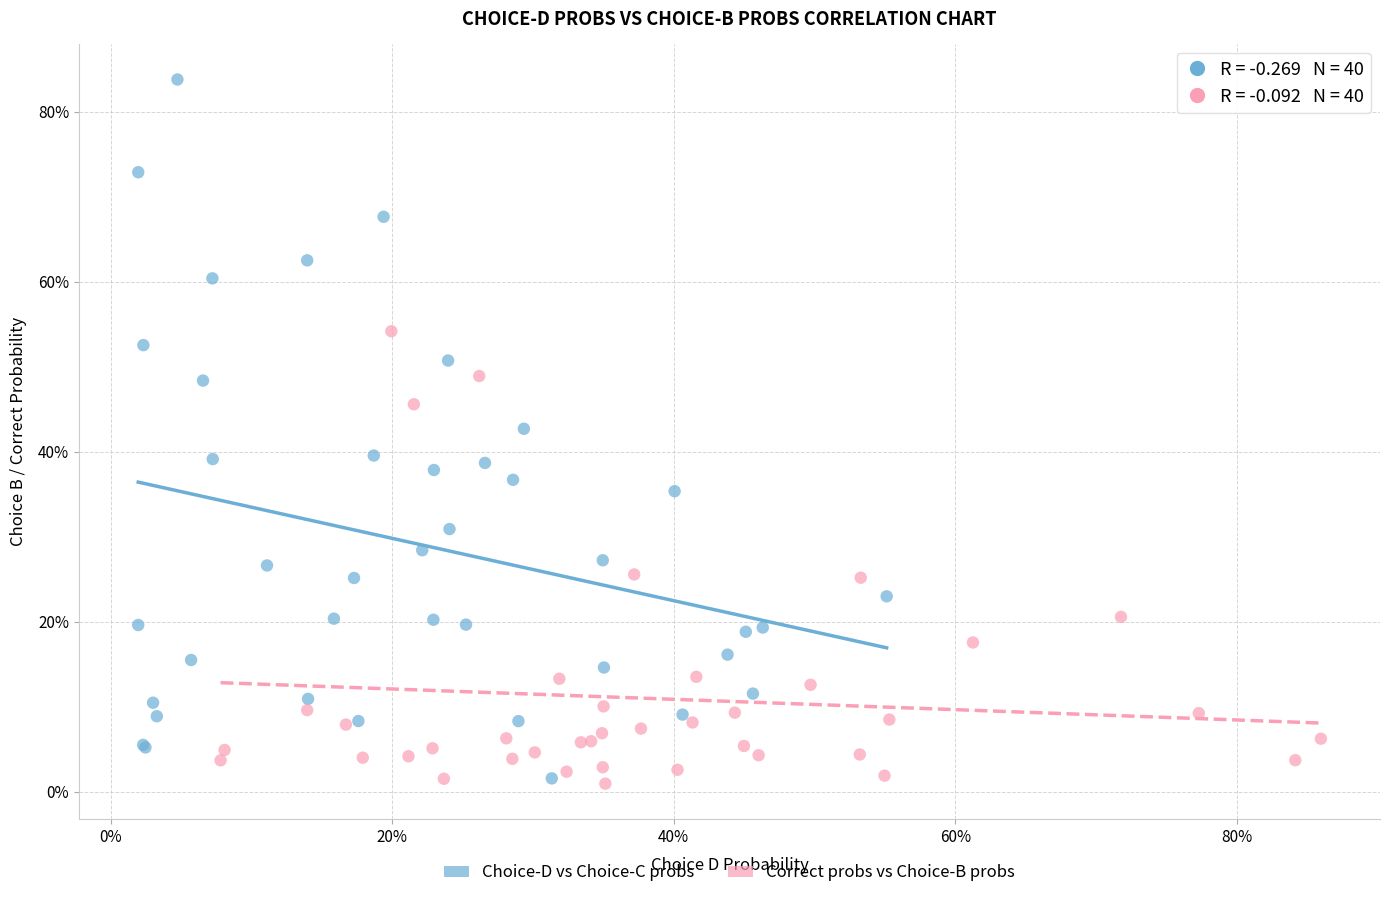

What are all the series names shown in the legend?

Choice-D vs Choice-C probs, Correct probs vs Choice-B probs